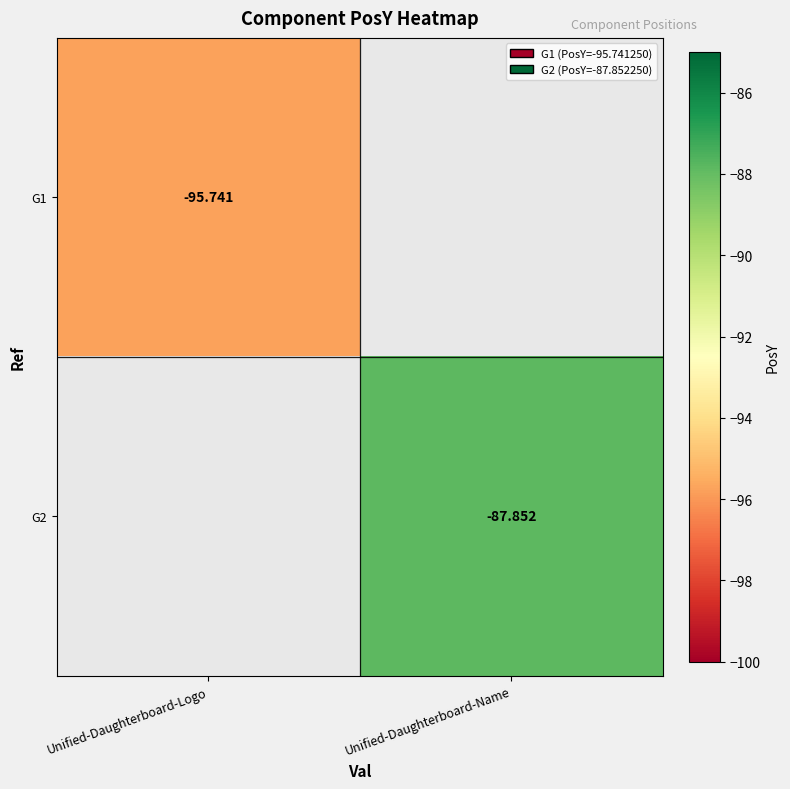

Where is G1 nearest to the value -95?

Unified-Daughterboard-Logo